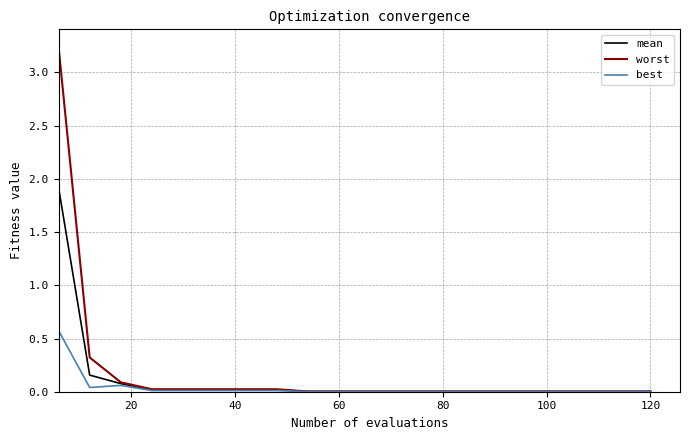

List the series in order of their peak value, lowest first.

best, mean, worst